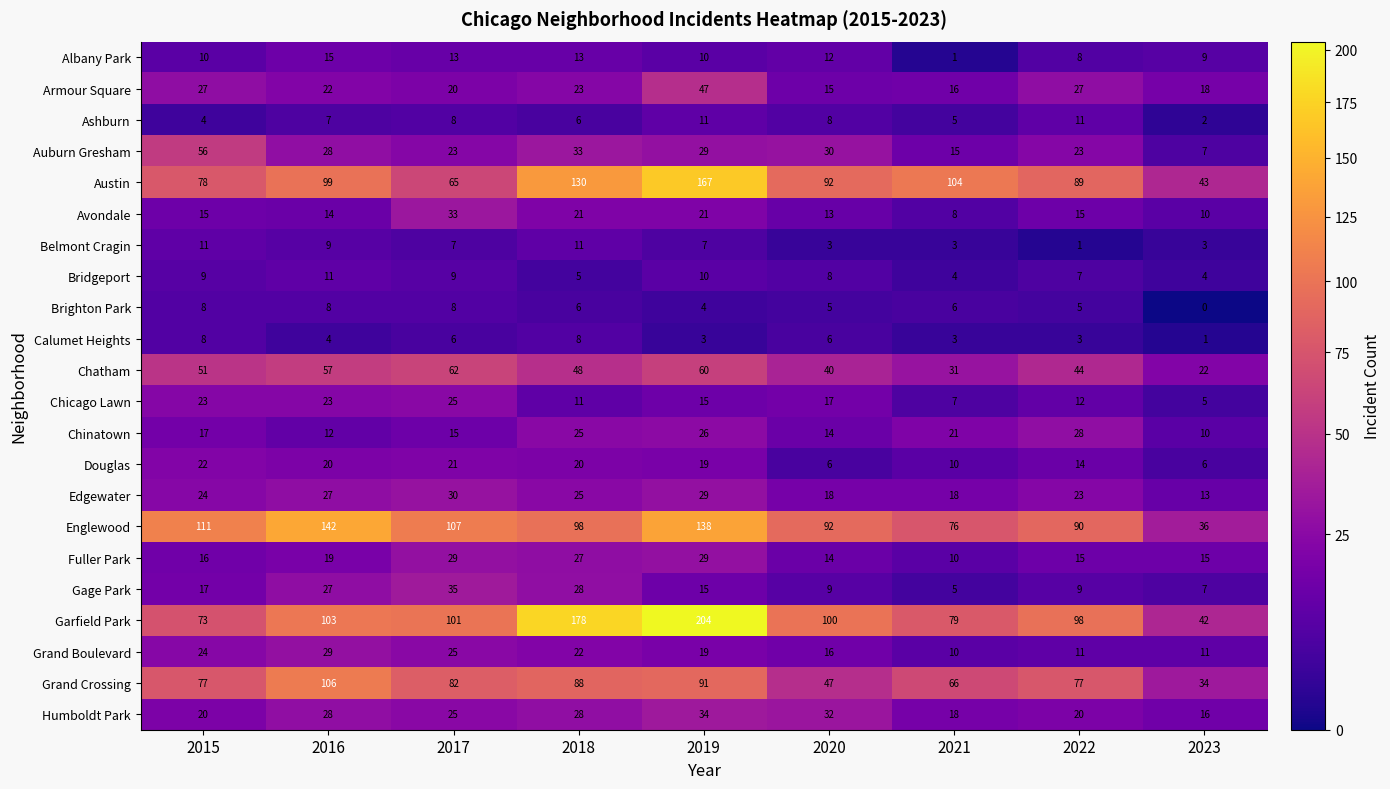

Read the Englewood value at 2019, to the nearest 10.

140